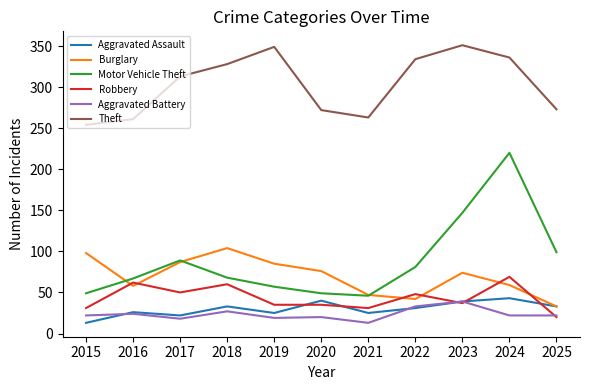

Where is the first local maximum for Burglary?

2018